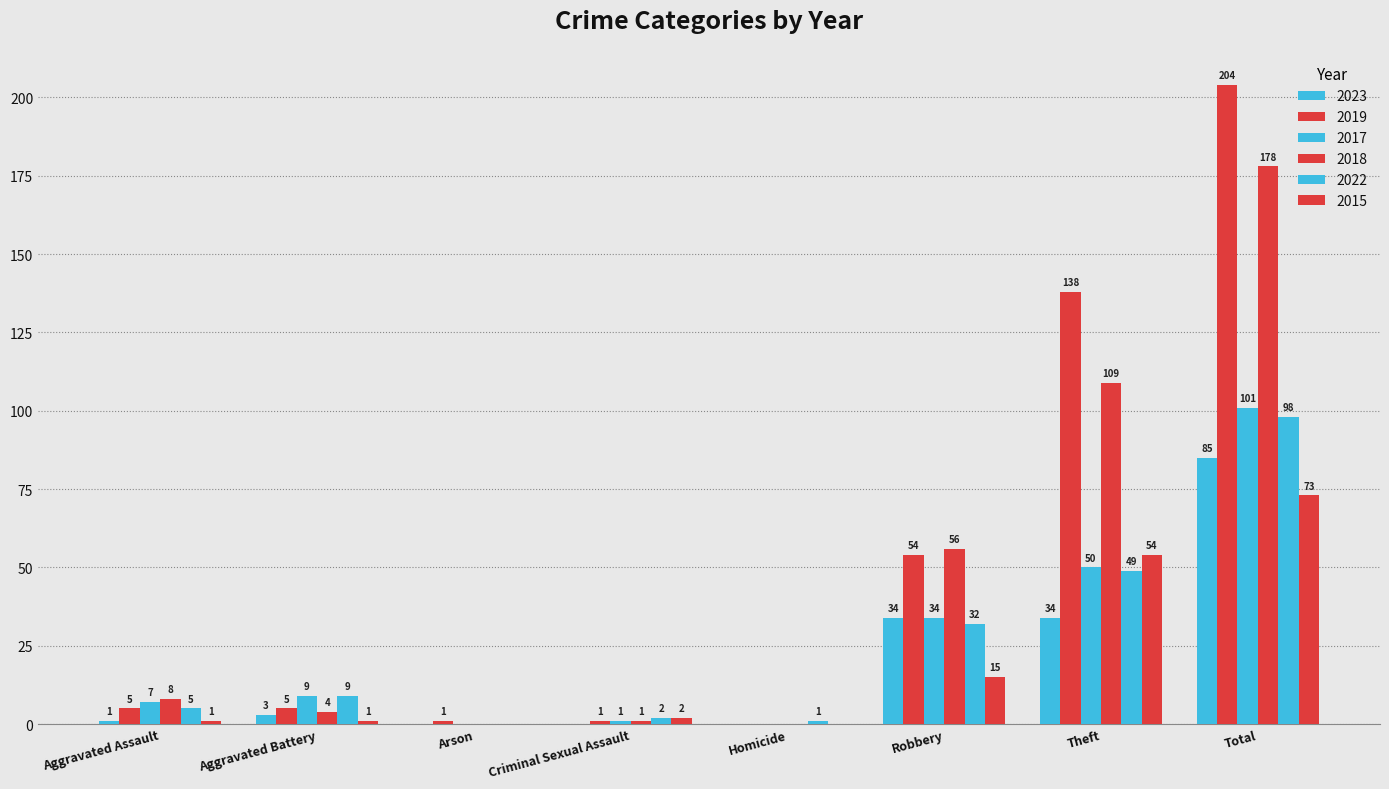

What is the value of the 2017 bar at the 2nd from the left?

9